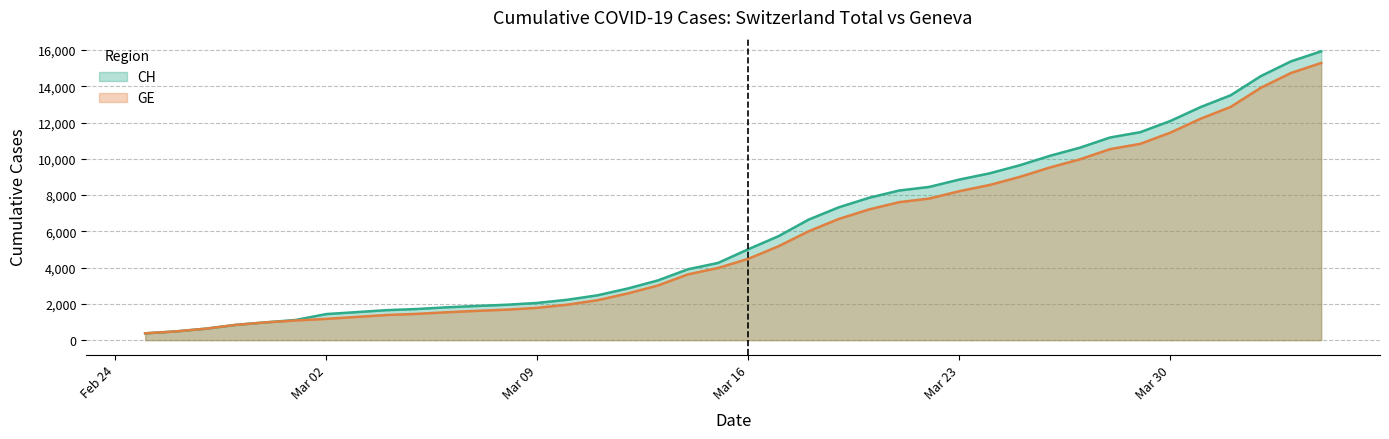

What are all the series names shown in the legend?

CH, GE